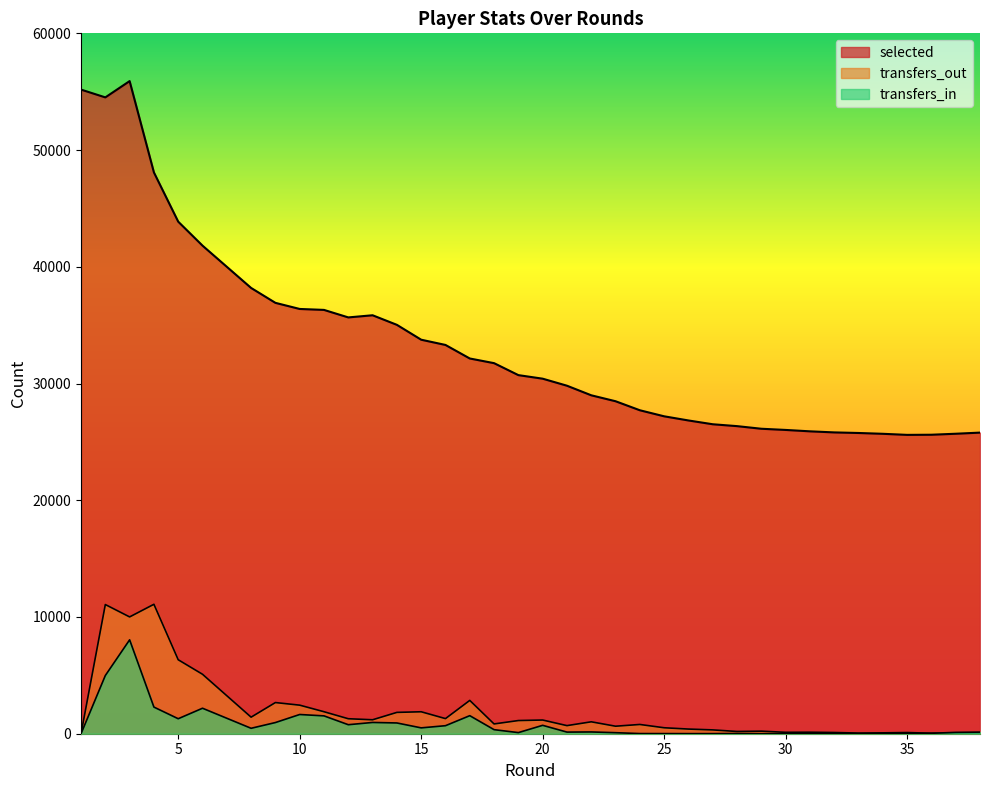

True or false: transfers_out has more than 2 interior local peaks.

True